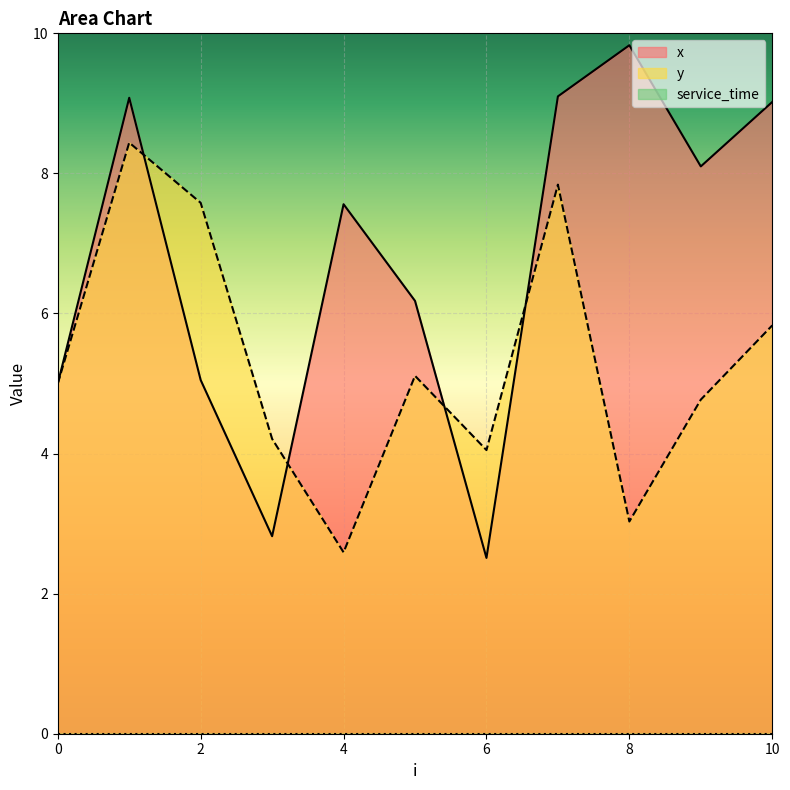

Where is the first local maximum for y?

1